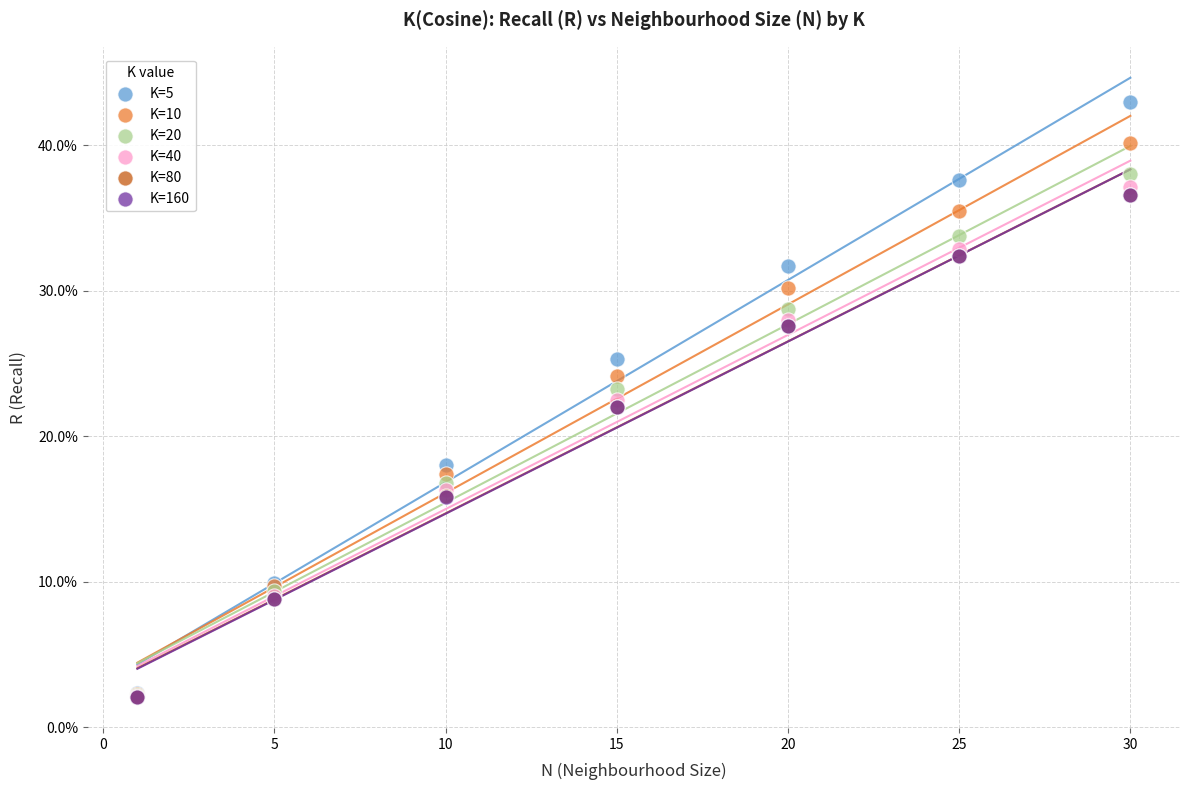

What are all the series names shown in the legend?

K=5, K=10, K=20, K=40, K=80, K=160